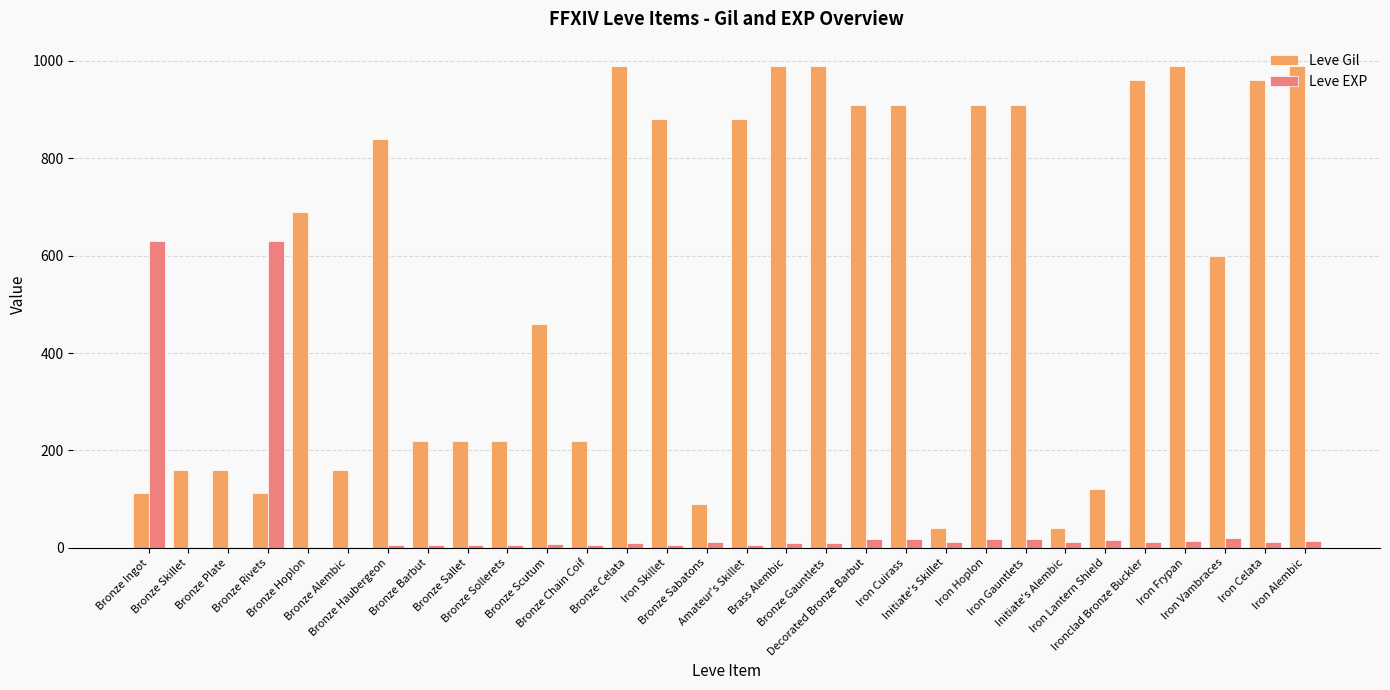

Which series has the largest total across all categories?

Leve Gil